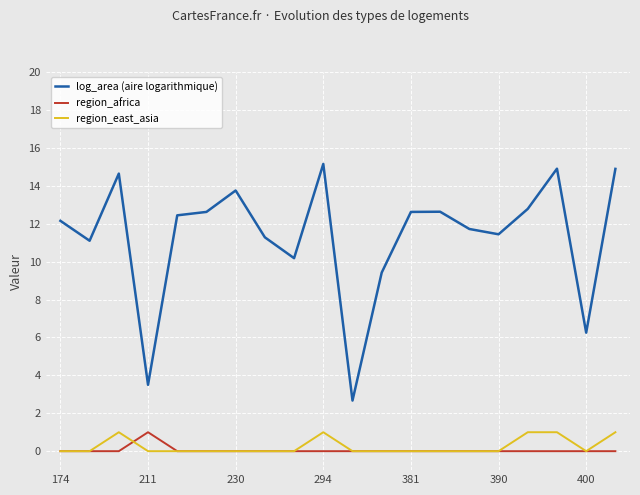

Which series has the largest range (max minus min)?

log_area (aire logarithmique)